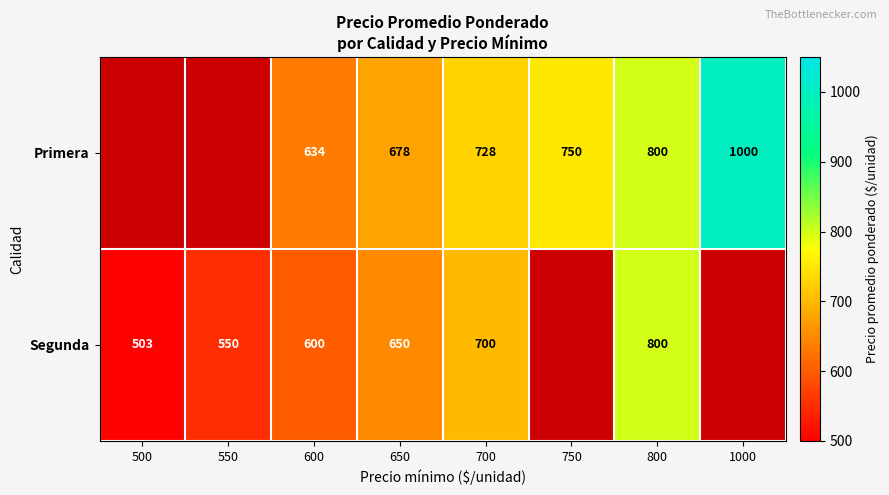

What is the sum of the Primera values at 600 and 750?

1384